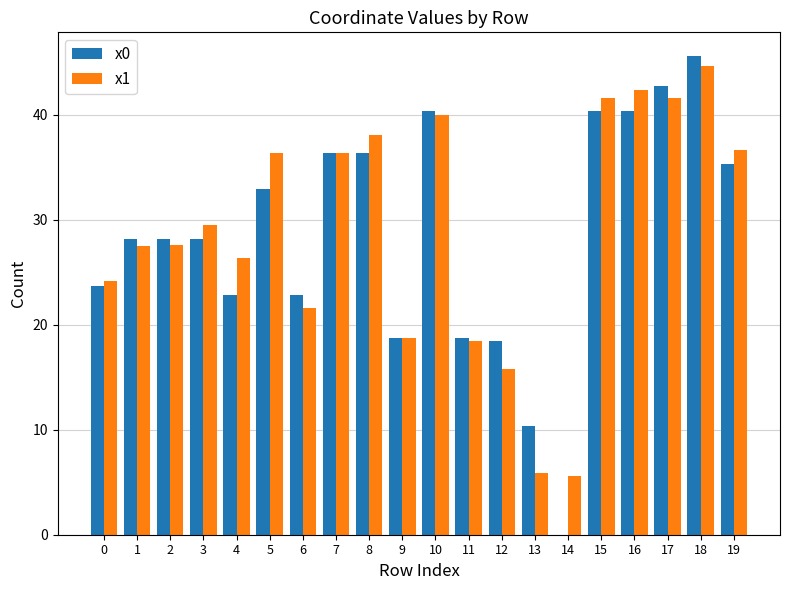

Where does the x1 series first go above 29?

3